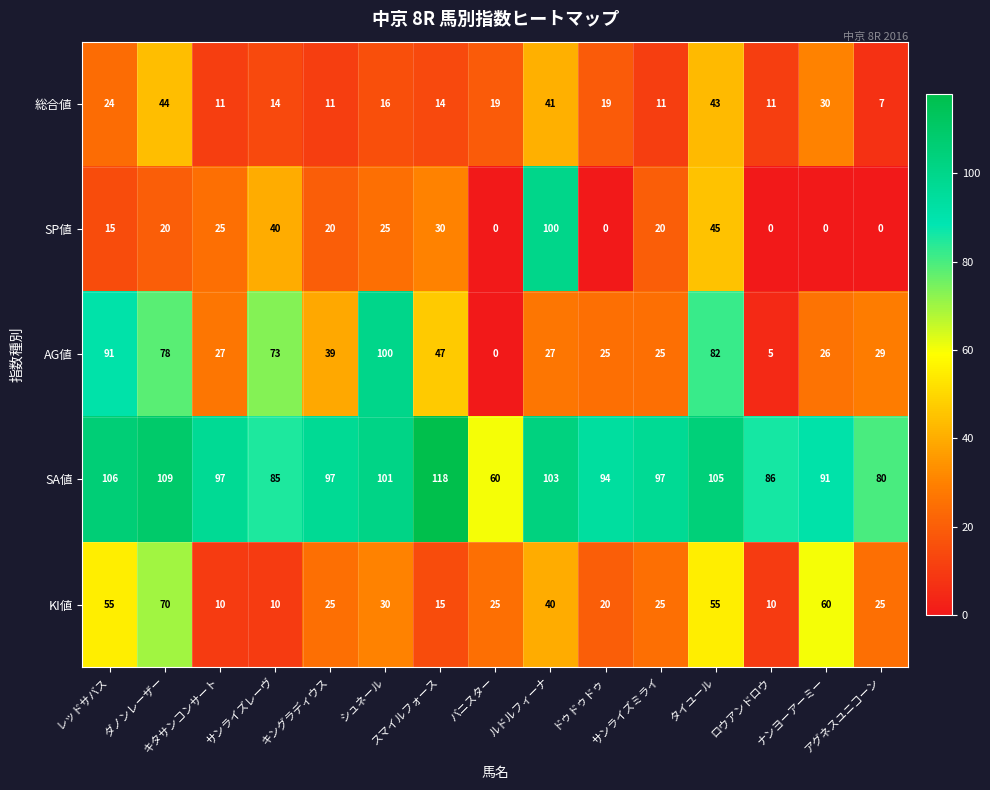

Which series has the widest spread of values?

SP値